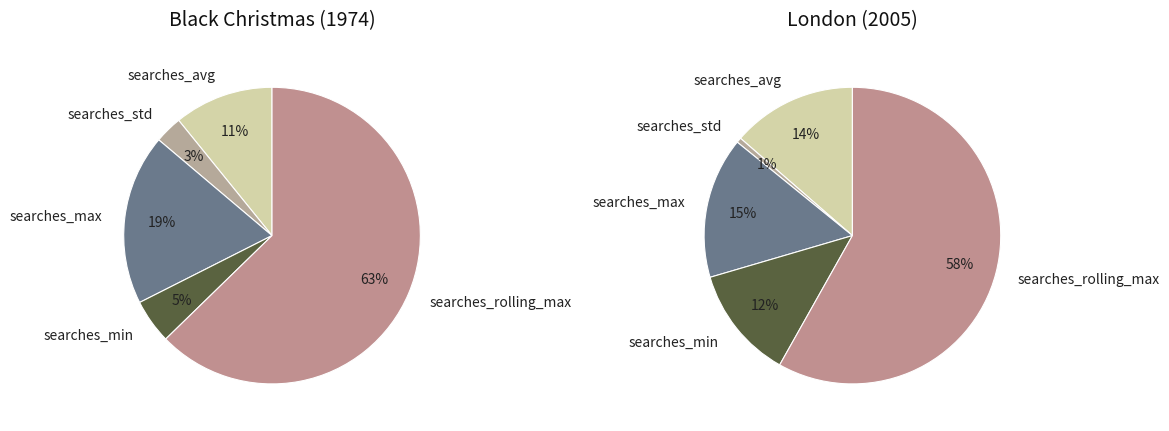

Which has a higher value, Black Christmas or London?

London